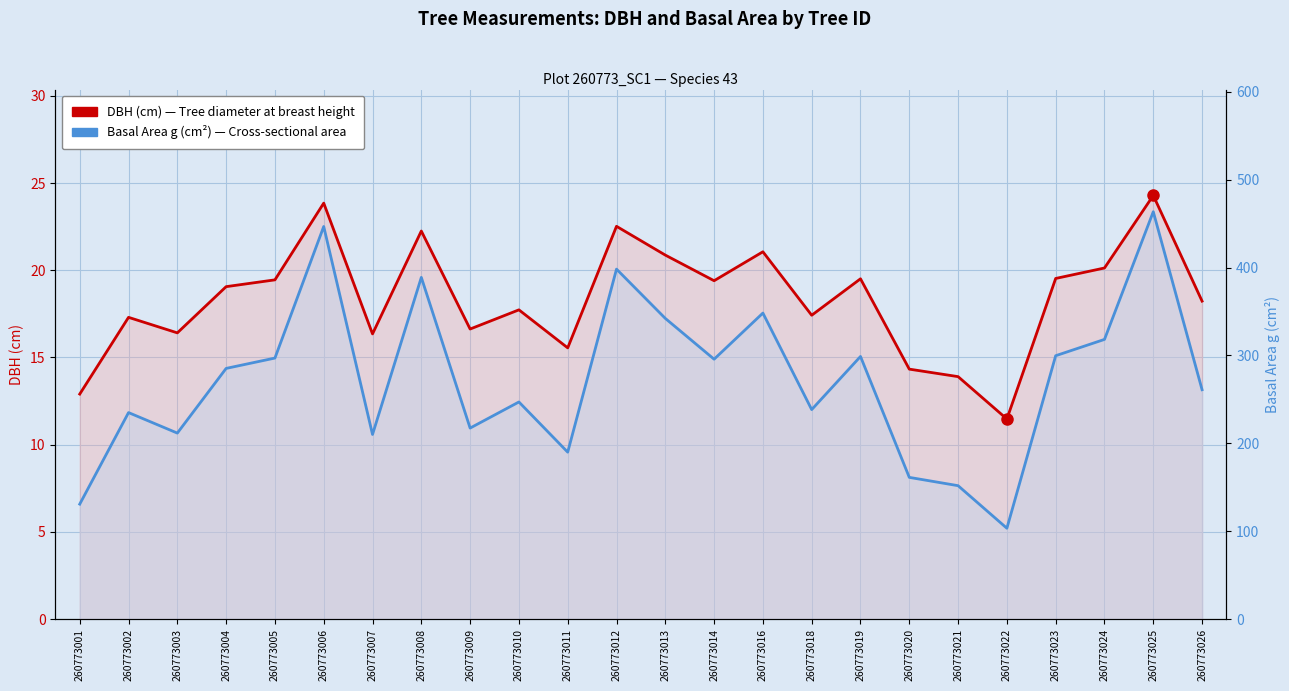

What is the minimum value for DBH (cm)?

11.5